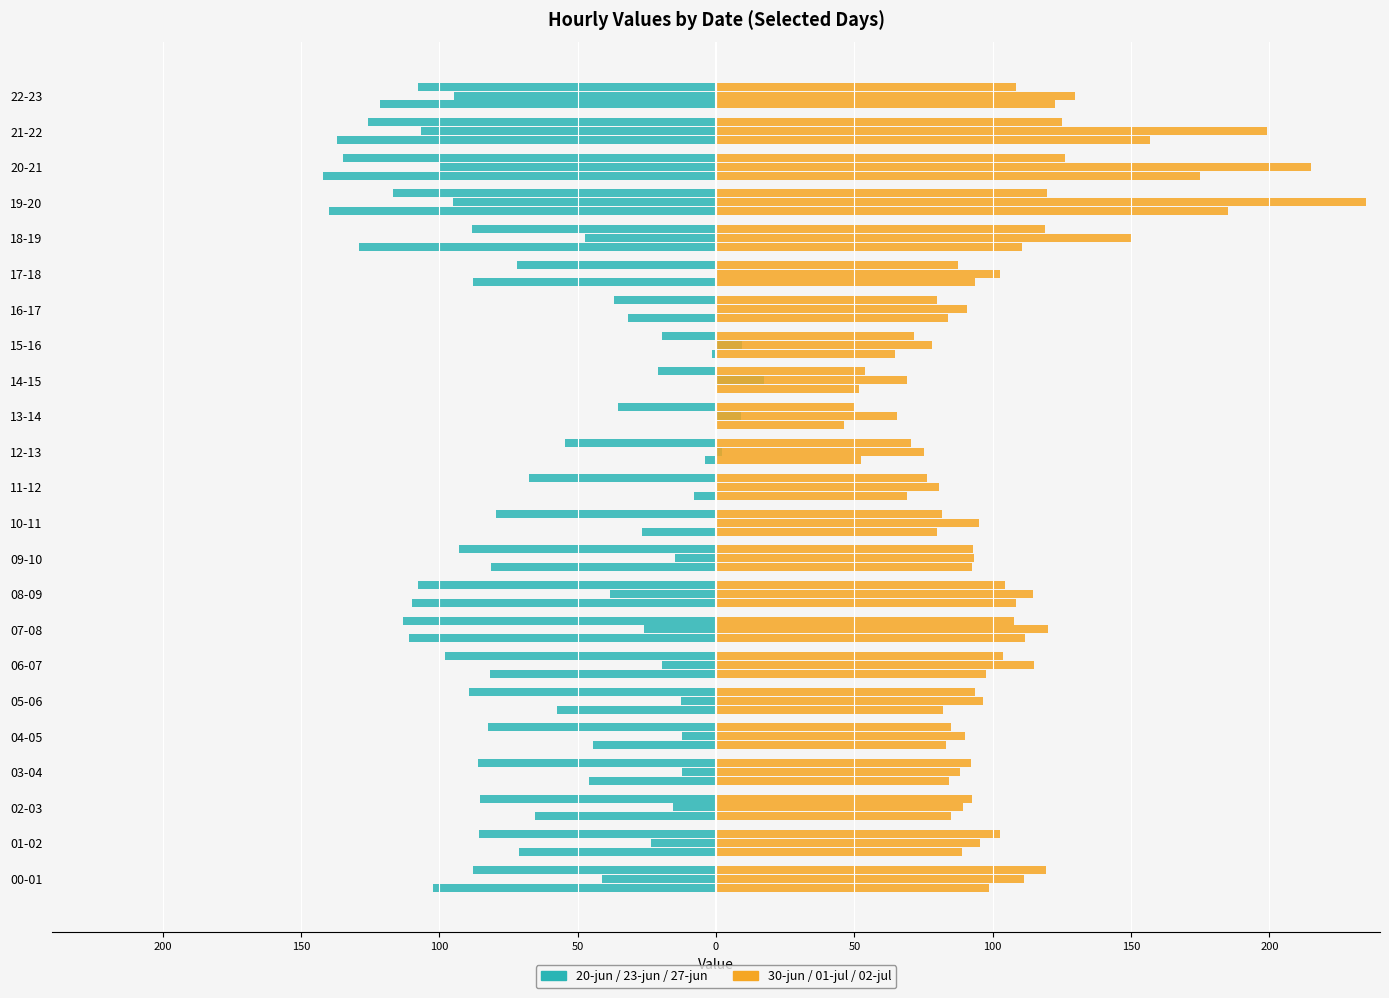

What value does the 30-jun series have at 17-18?

93.6